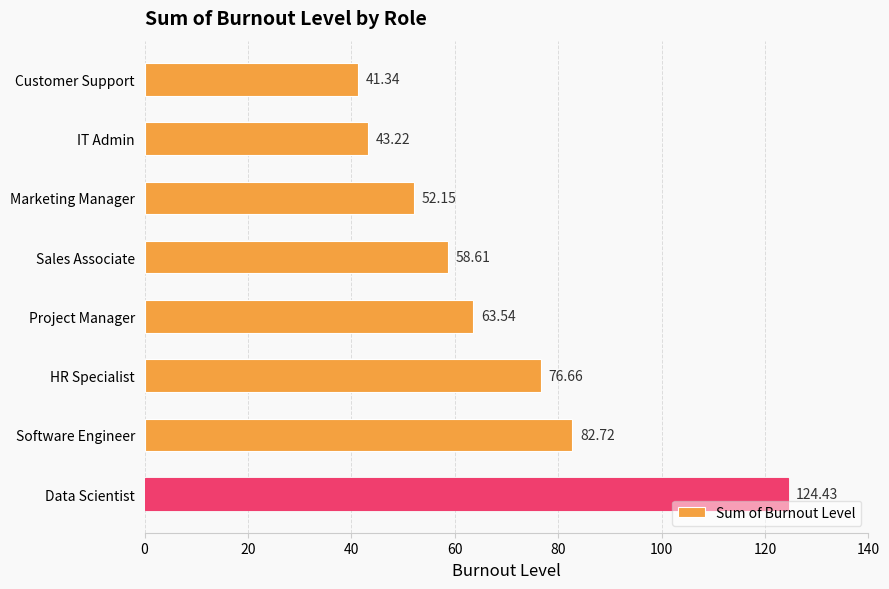

Which category has the lowest value across all series?

Customer Support